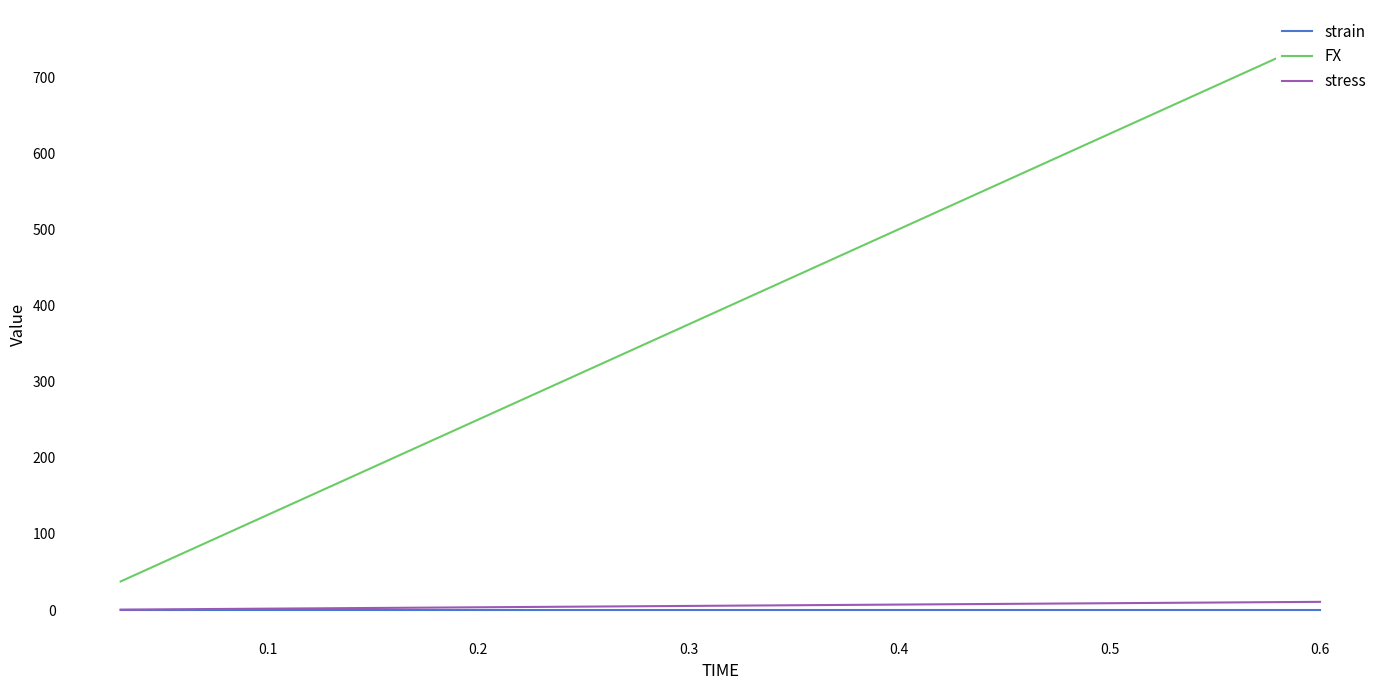

Rank the series by their maximum value, from highest to lowest.

FX, stress, strain